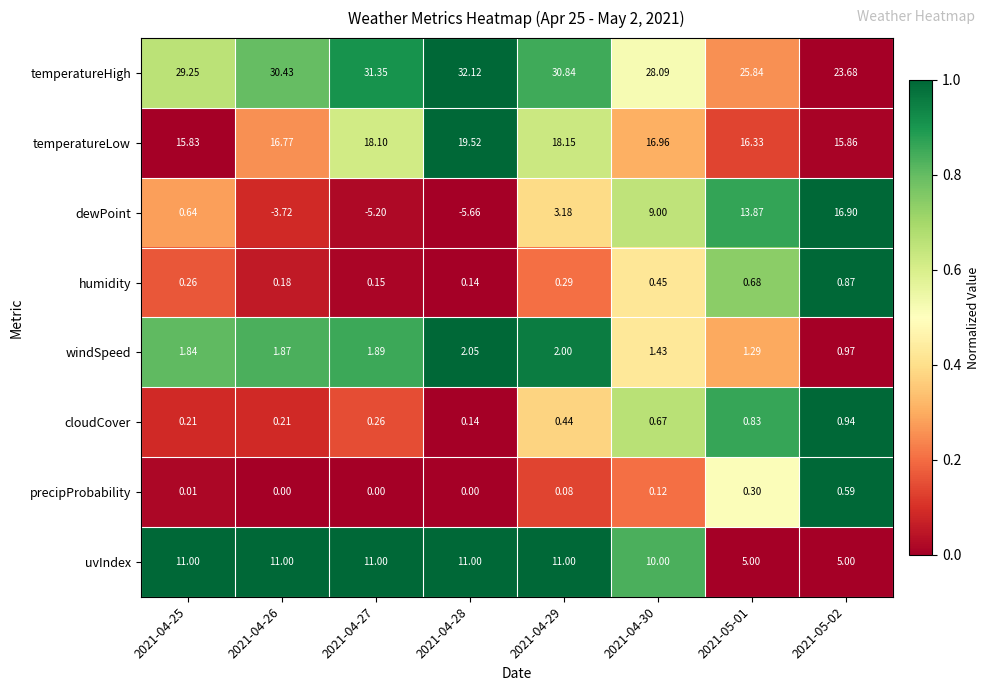

Rank the series by their maximum value, from highest to lowest.

temperatureHigh, temperatureLow, dewPoint, uvIndex, windSpeed, cloudCover, humidity, precipProbability